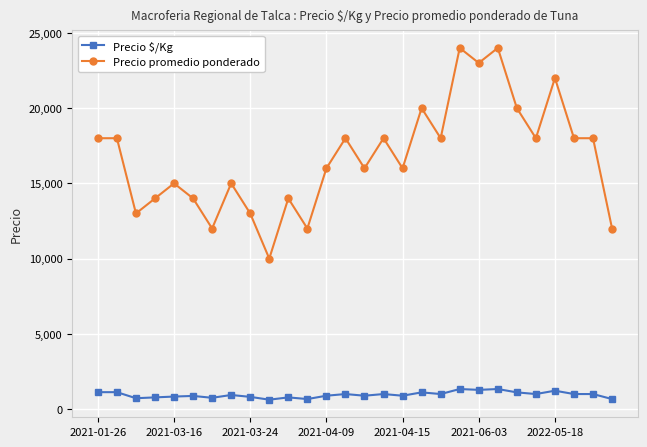

How many lines are shown in the chart?

2